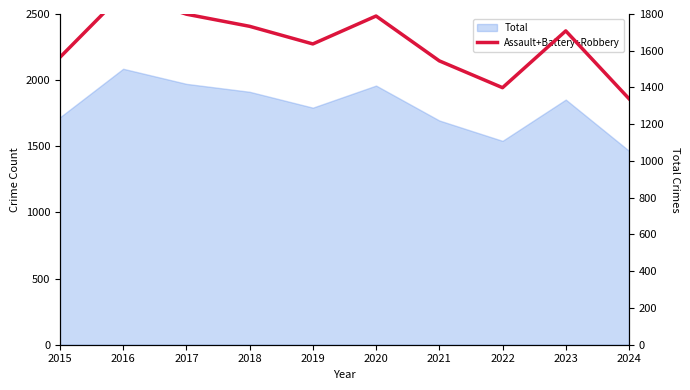

Is it true that the value at 2024 is 718?

False